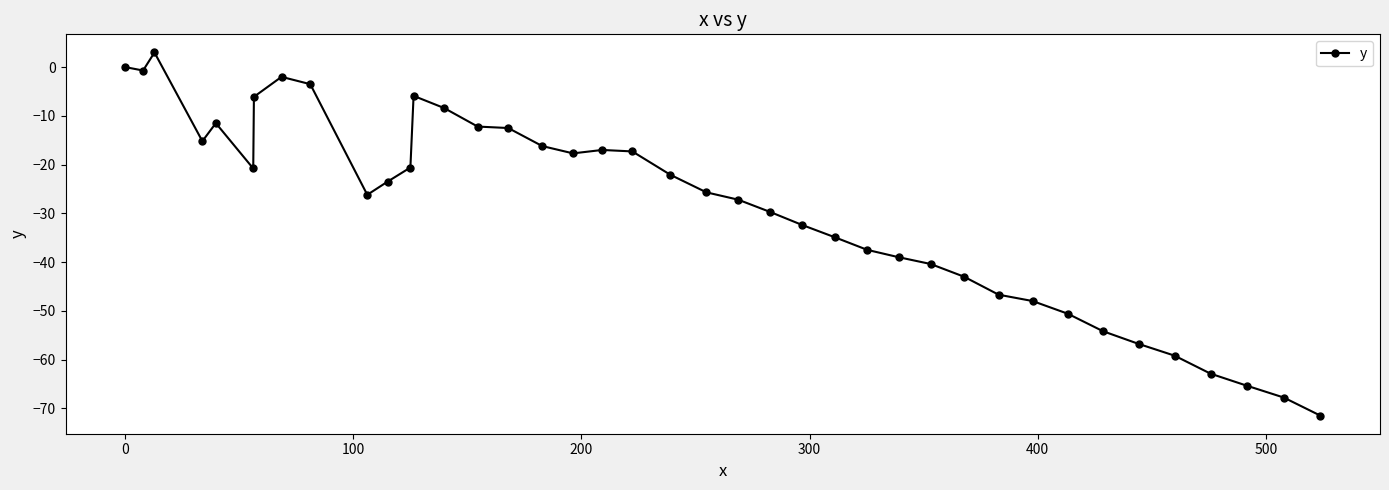

What is the value of the 30th point from the left?

-43.0